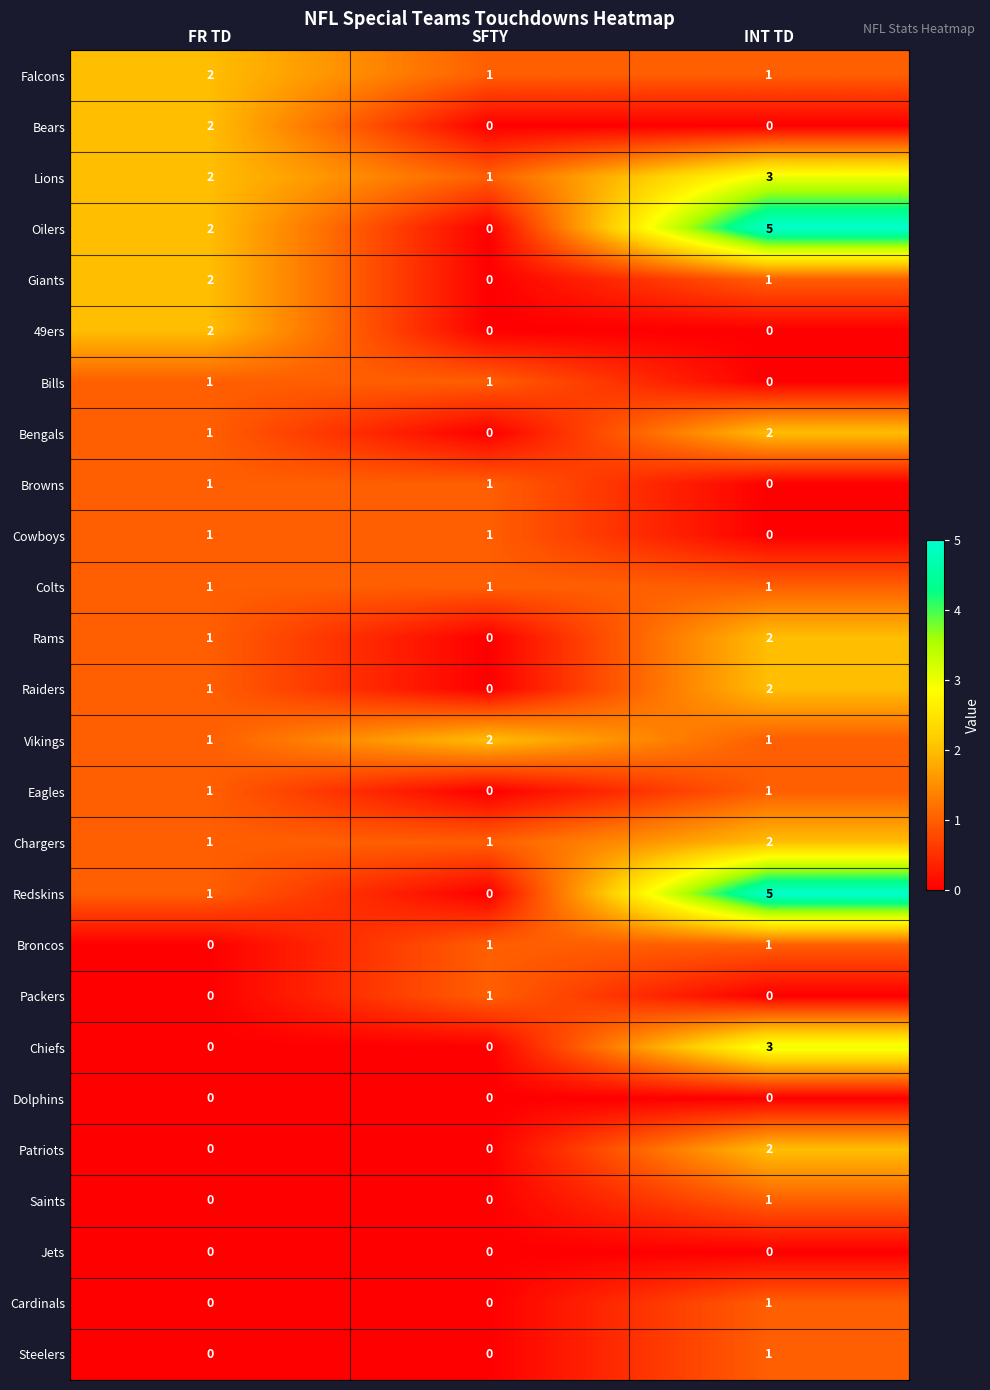

What is the difference between the maximum and minimum values in the Redskins series?

5